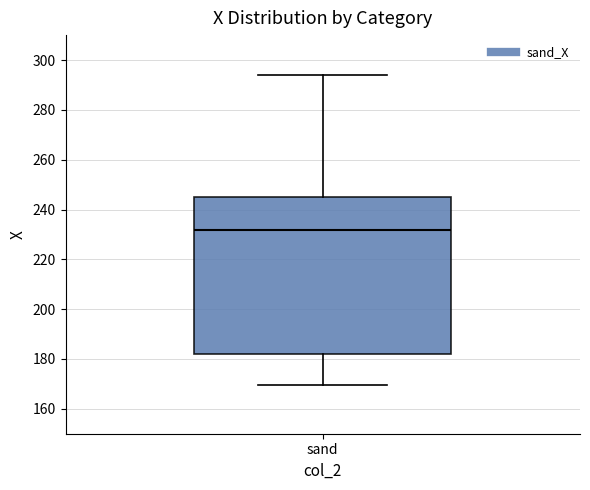

Transcribe this box plot: give where the median line is, the range the box spans, and where the two whiskers end, as read against the y-axis. The values are not printed on the chart, so give them approximately, as read against the axis.

median 232, box 182 to 244, whiskers 170 to 294